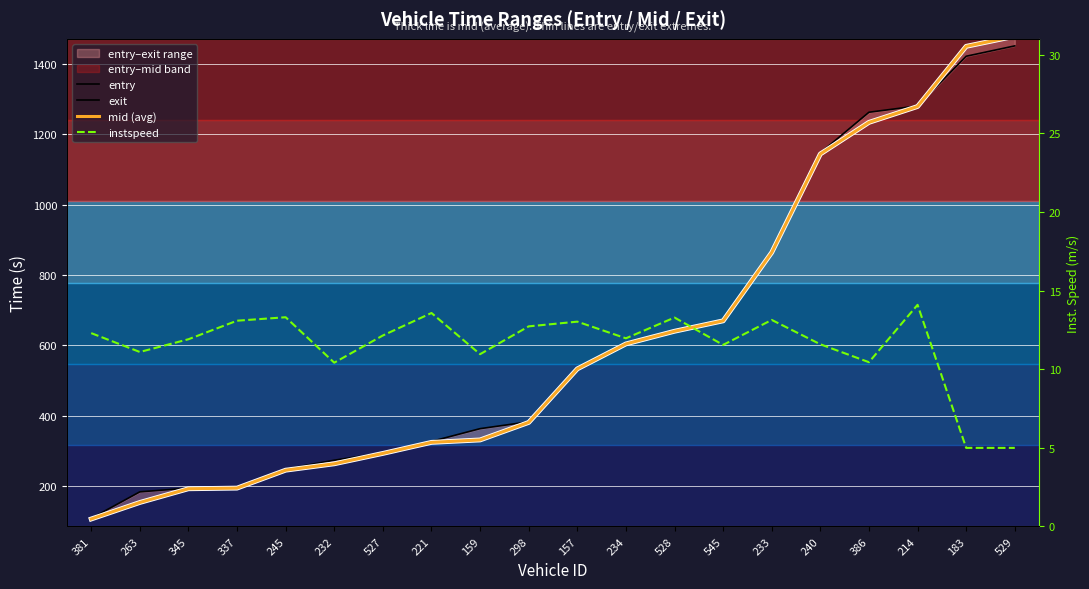

Is the value of instspeed at 298 greater than the value of entry at 240?

No